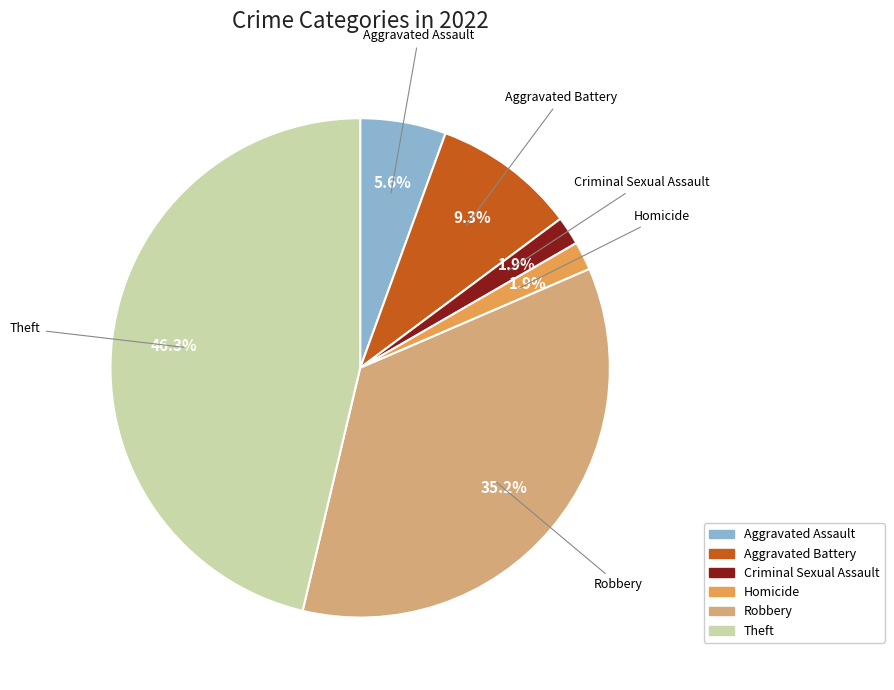

How much of the chart is everything except Homicide?

98.1%